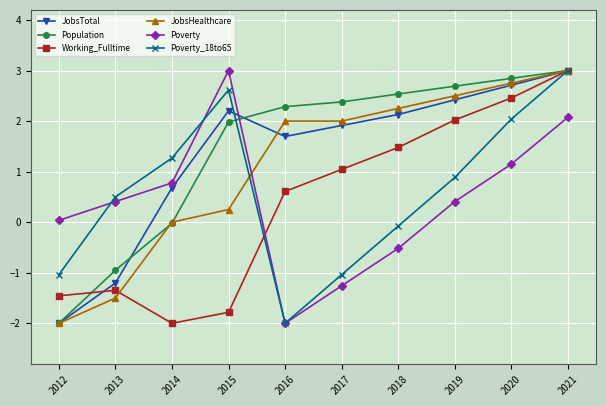

What is the difference between the maximum and second lowest values in the Poverty_18to65 series?

4.0